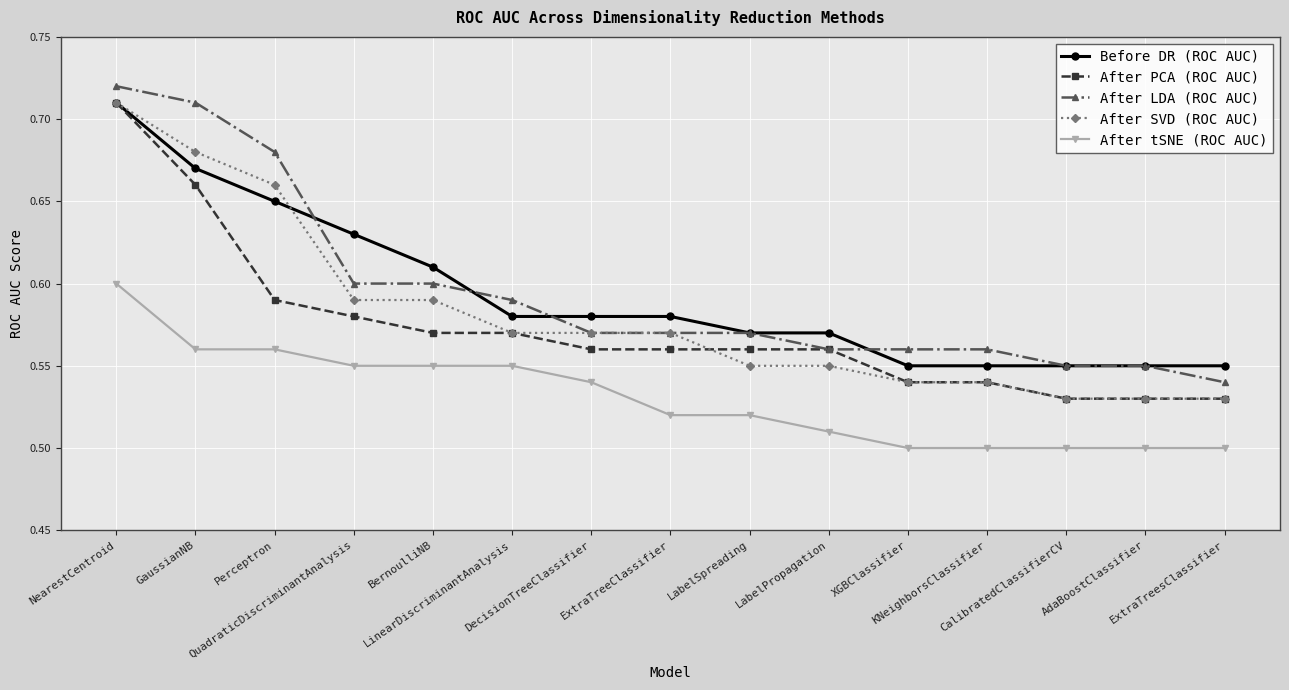

Count the After SVD (ROC AUC) values in the range 0 to 1.

15